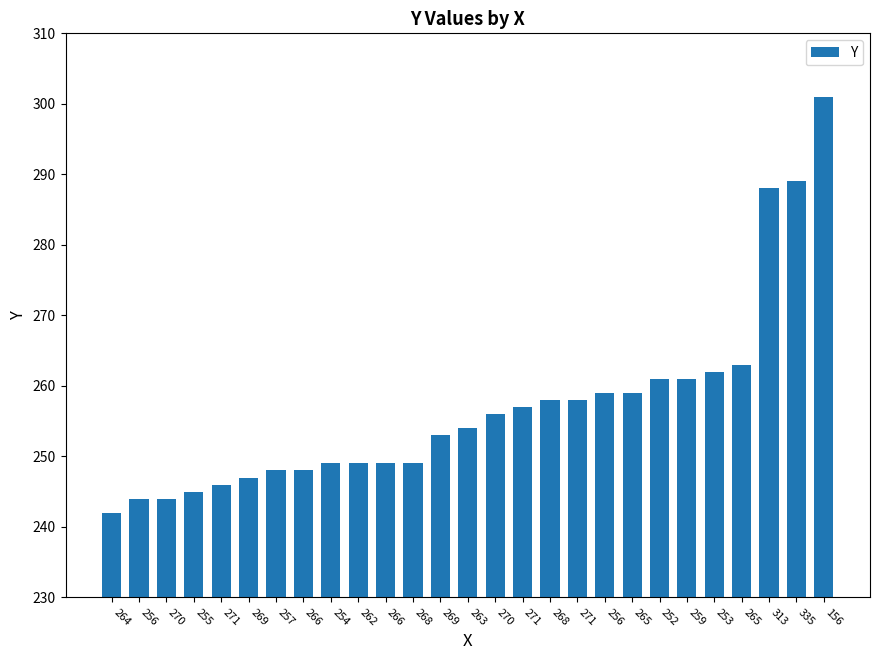

How many bars are there in total?

27